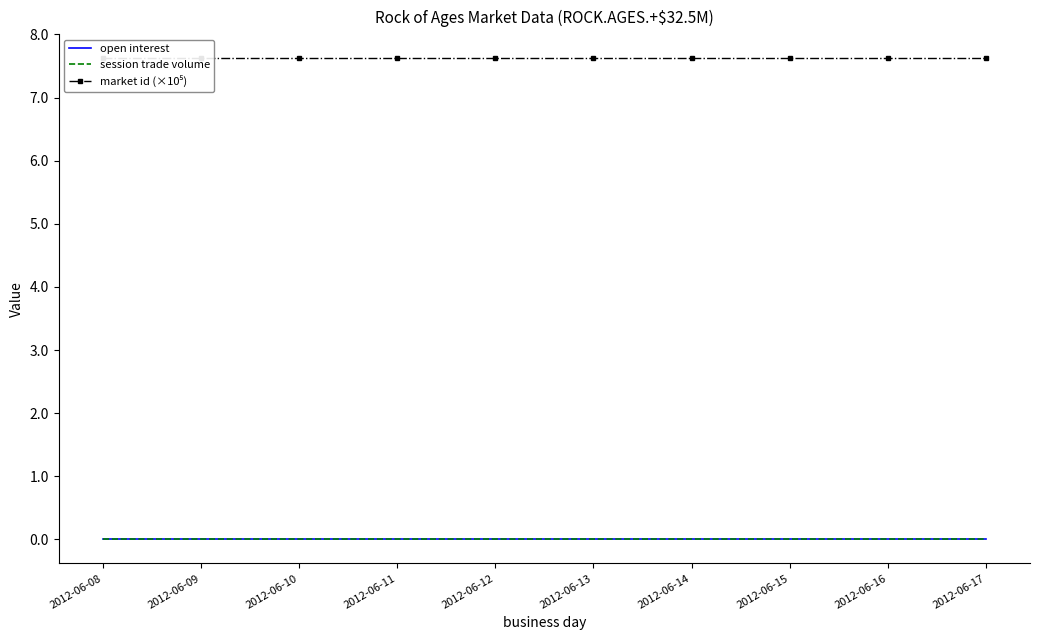

Which has a higher value, 2012-06-14 or 2012-06-11?

2012-06-14